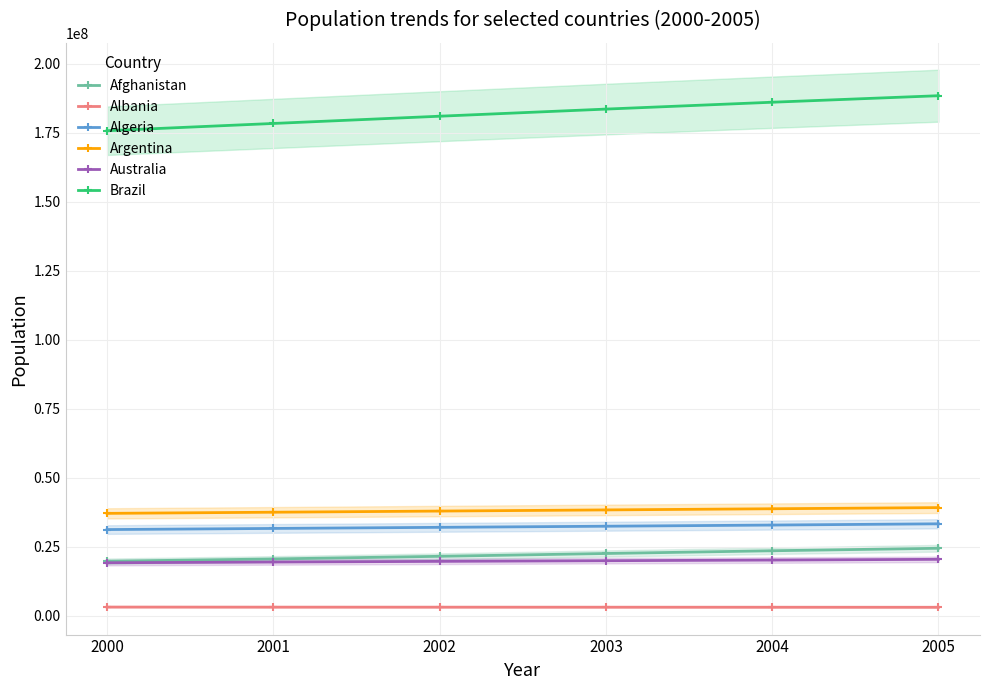

The value of Algeria at 2002 is 31990387. True or false?

True